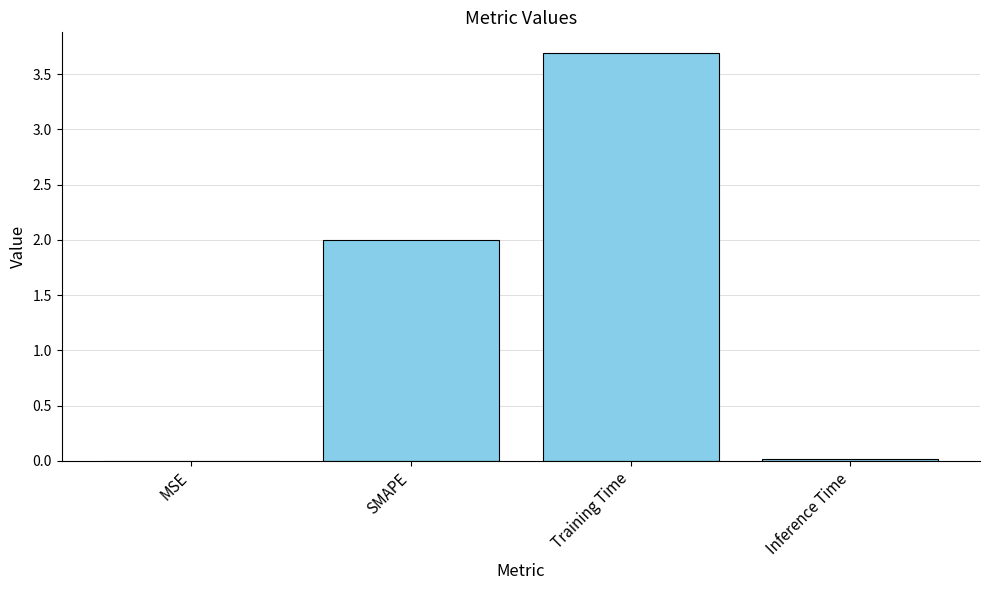

What is the approximate value at SMAPE?

2.0